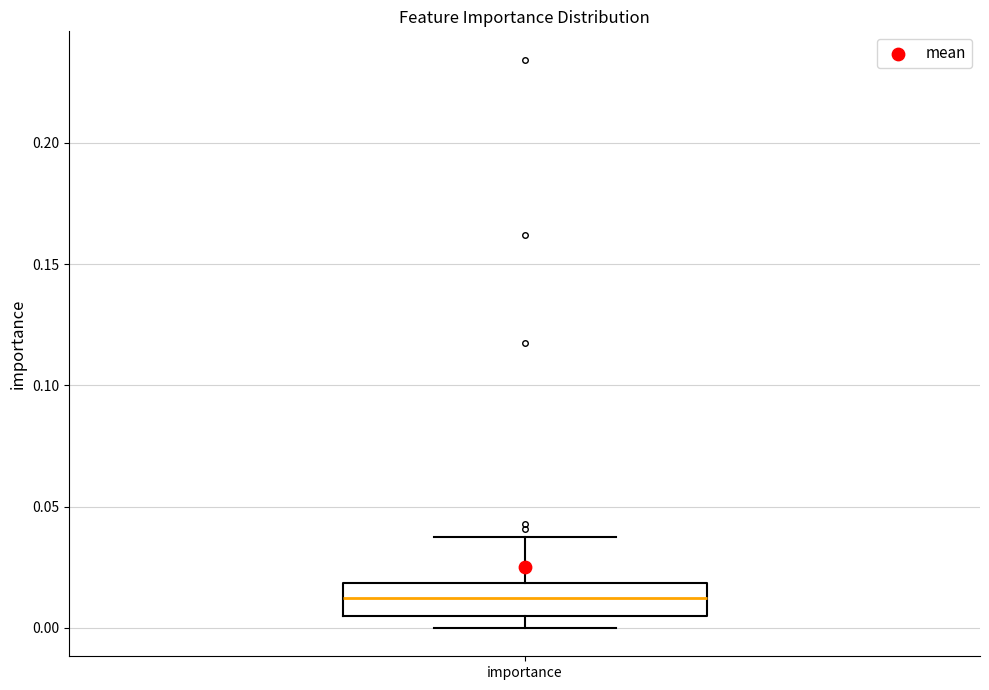

Read this box plot against the y-axis: the position of the median line, the range covered by the box, and the ends of both whiskers. The values are not printed on the chart, so give them approximately, as read against the axis.

median 0.010, box 0.005 to 0.020, whiskers 0.000 to 0.040